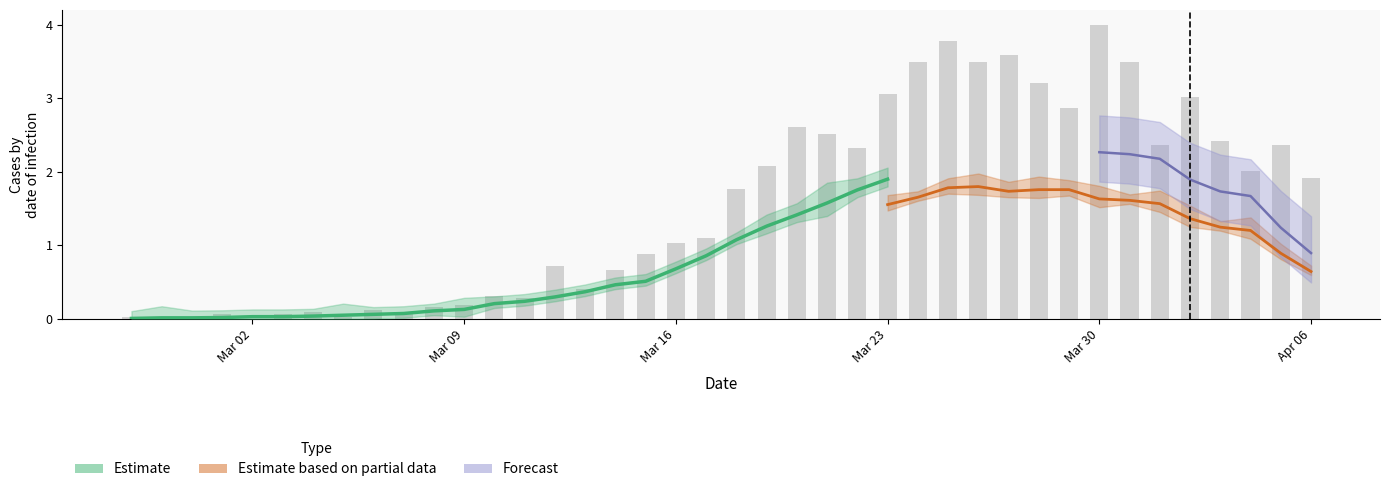

Does the chart contain stacked bars?

No